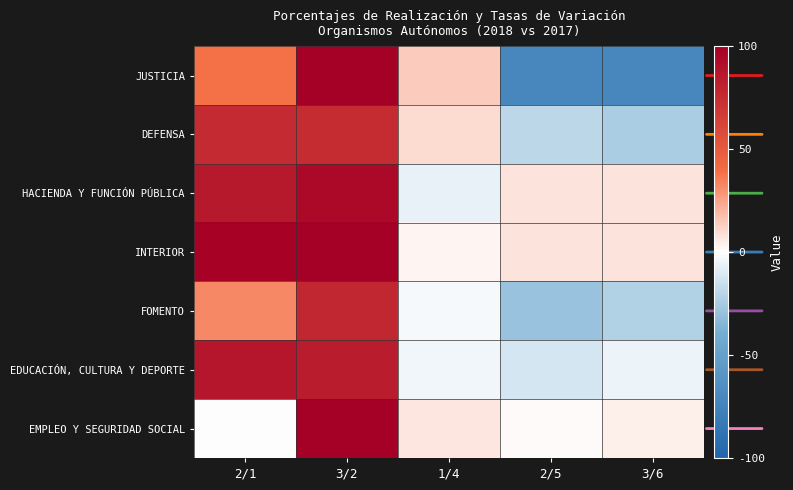

At which category does the chart reach its peak across all series?

3/2